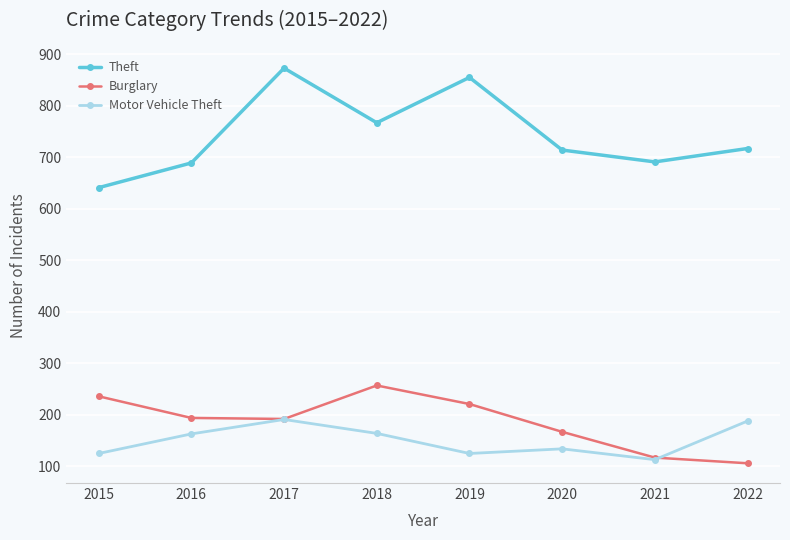

What value does the Burglary series have at 2017, to the nearest 50?

200